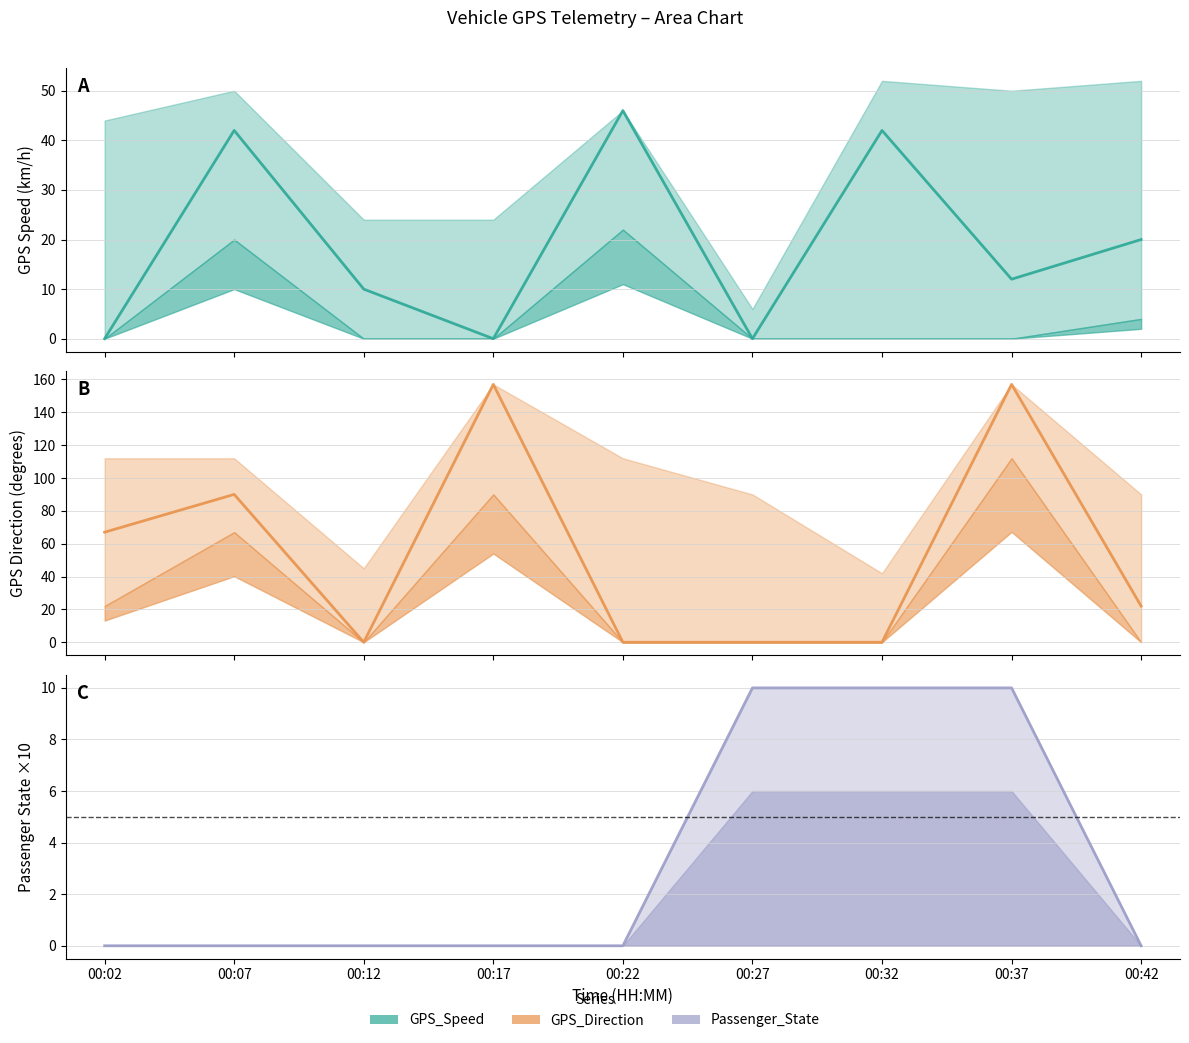

What is the sum of the GPS_Direction_line values at 00:12 and 00:02?

67